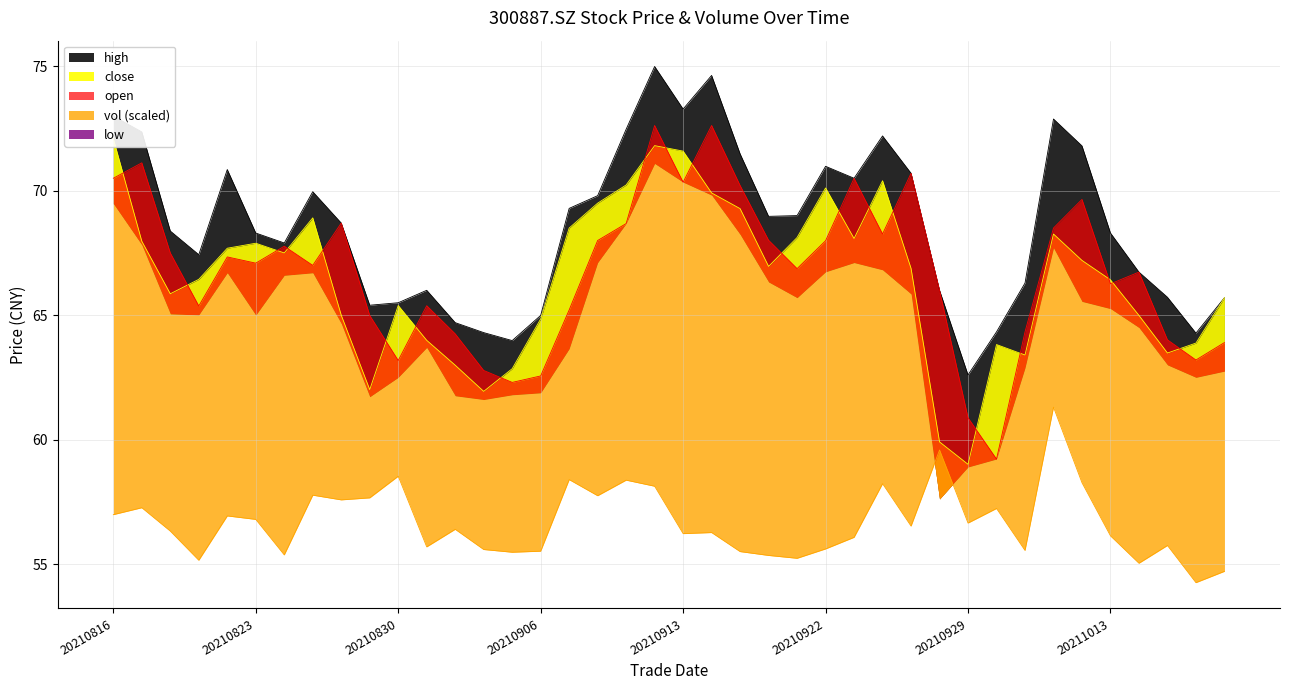

Is it true that high equals 64.3 at 20211018?

True